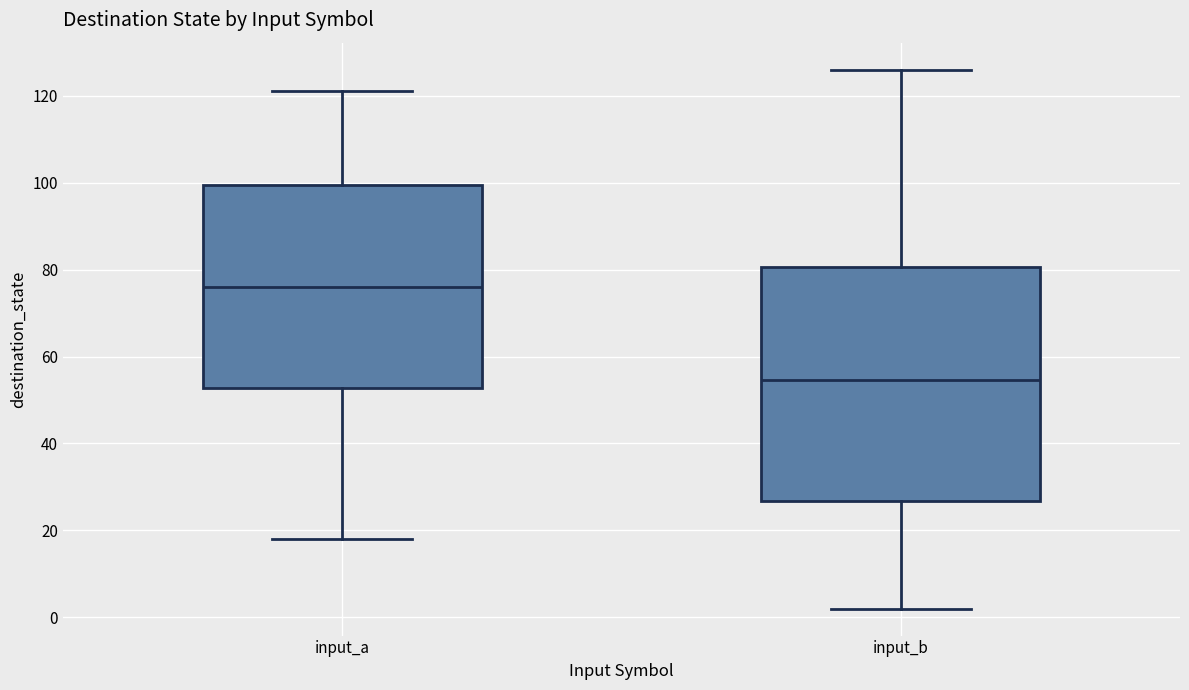

Reading left to right, transcribe this box plot: for each box, give where its median line is, the range the box spans, and where its two whiskers end, as read against the y-axis. The values are not printed on the chart, so give them approximately, as read against the axis.

input_a: median 76, box 52 to 100, whiskers 18 to 122
input_b: median 54, box 26 to 80, whiskers 2 to 126